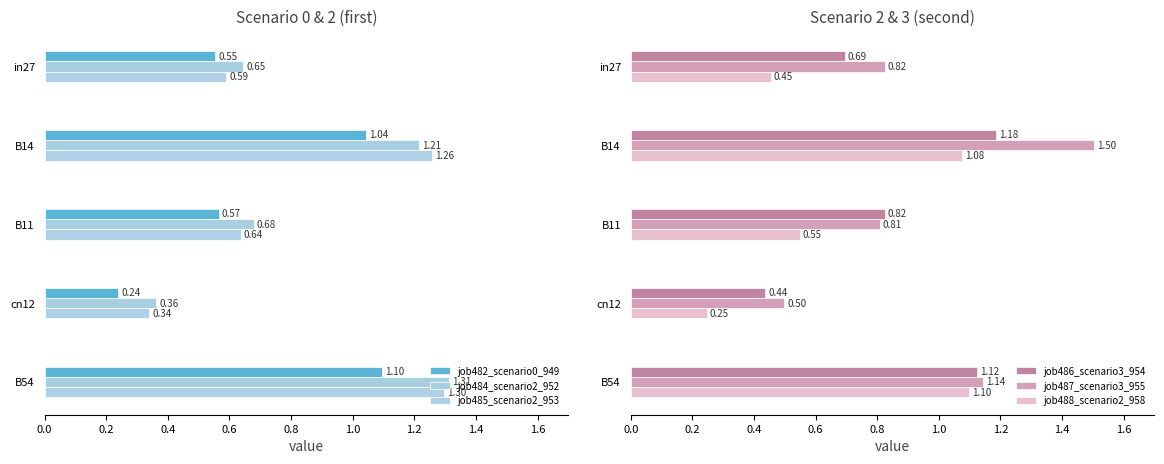

Rank the categories by job488_scenario2_958 value from highest to lowest.

B54, B14, B11, in27, cn12